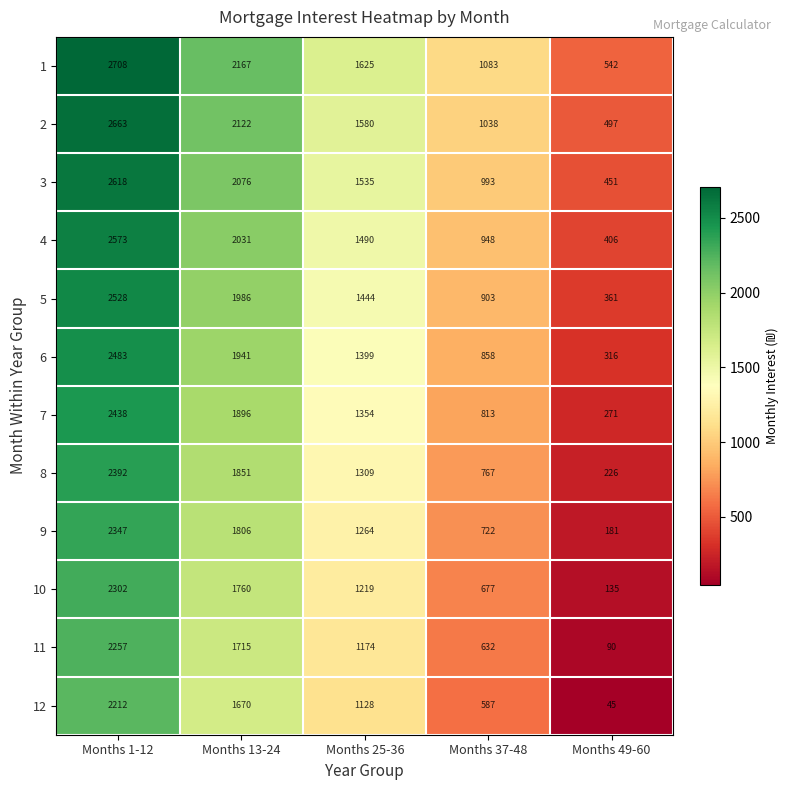

True or false: 3 has a value of 2413 at Months 25-36.

False